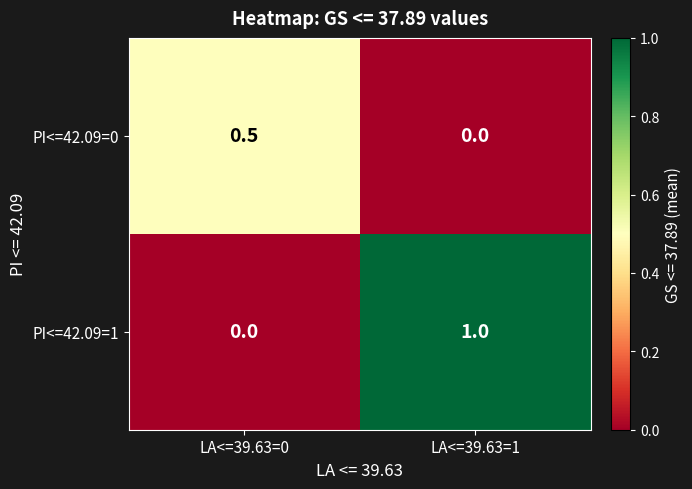

What is the difference between the maximum and minimum values in the PI<=42.09=0 series?

0.5